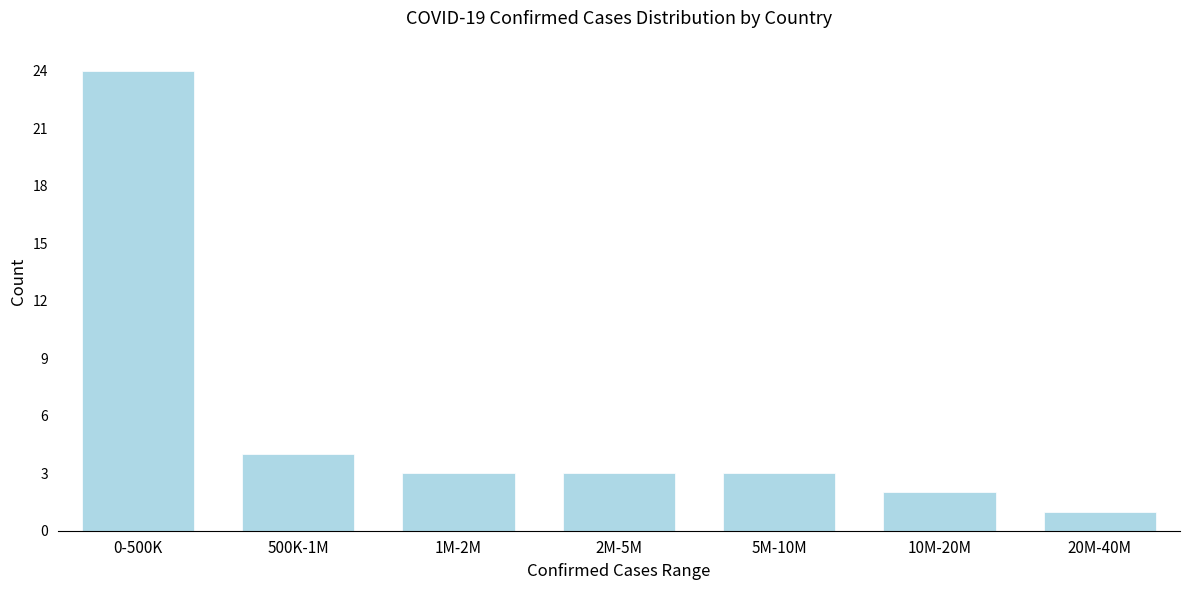

Reading right to left, extract all data points from this chart.

1	2	3	3	3	4	24